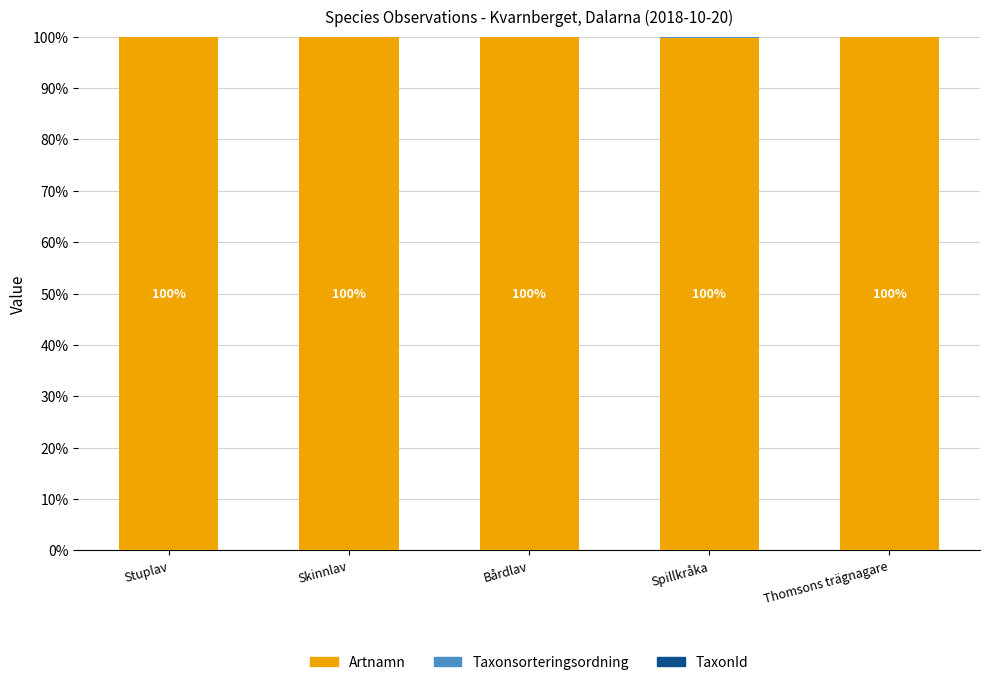

The Artnamn series shows 99.9 at Stuplav. True or false?

True